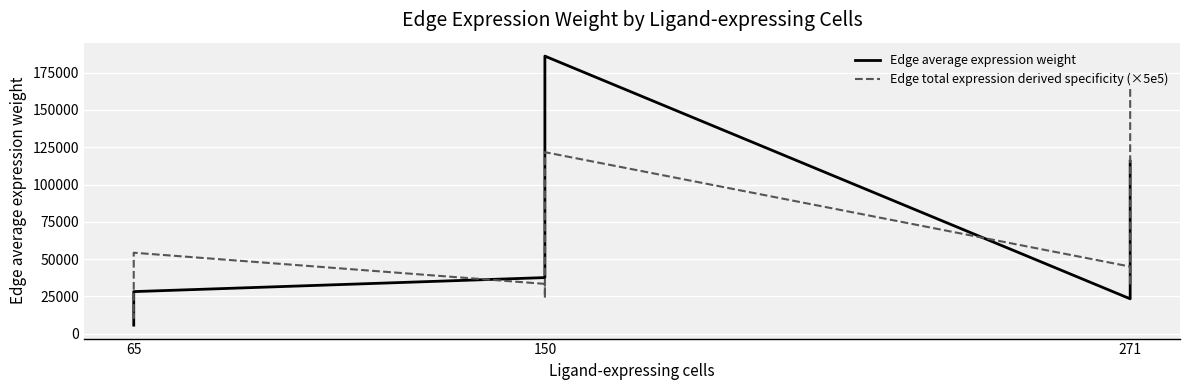

True or false: Edge average expression weight and Edge total expression derived specificity (×5e5) cross at least once.

True